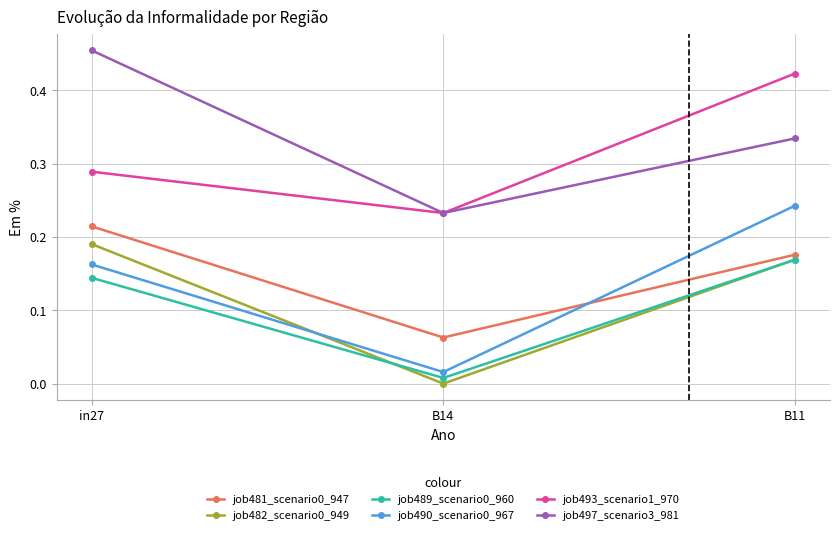

What is the total value across all series at B11?

1.5